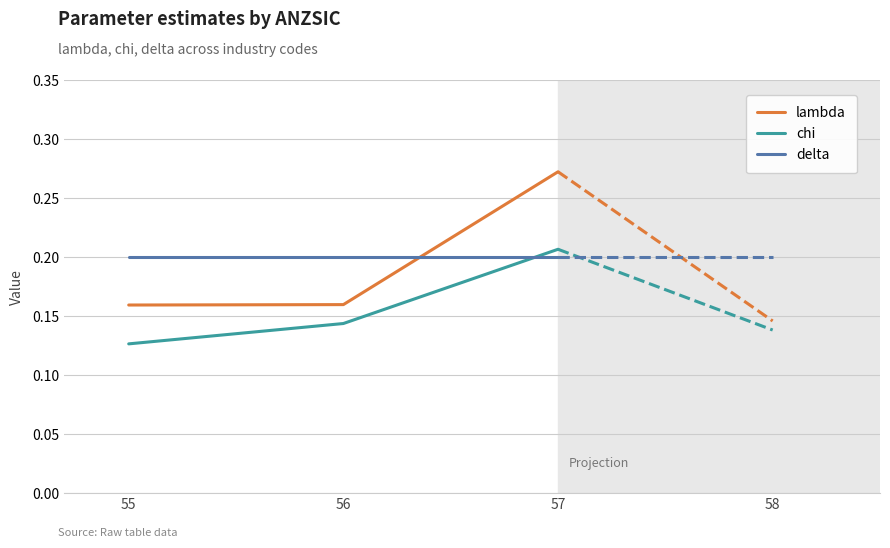

What is the total value across all series at 56?

0.5